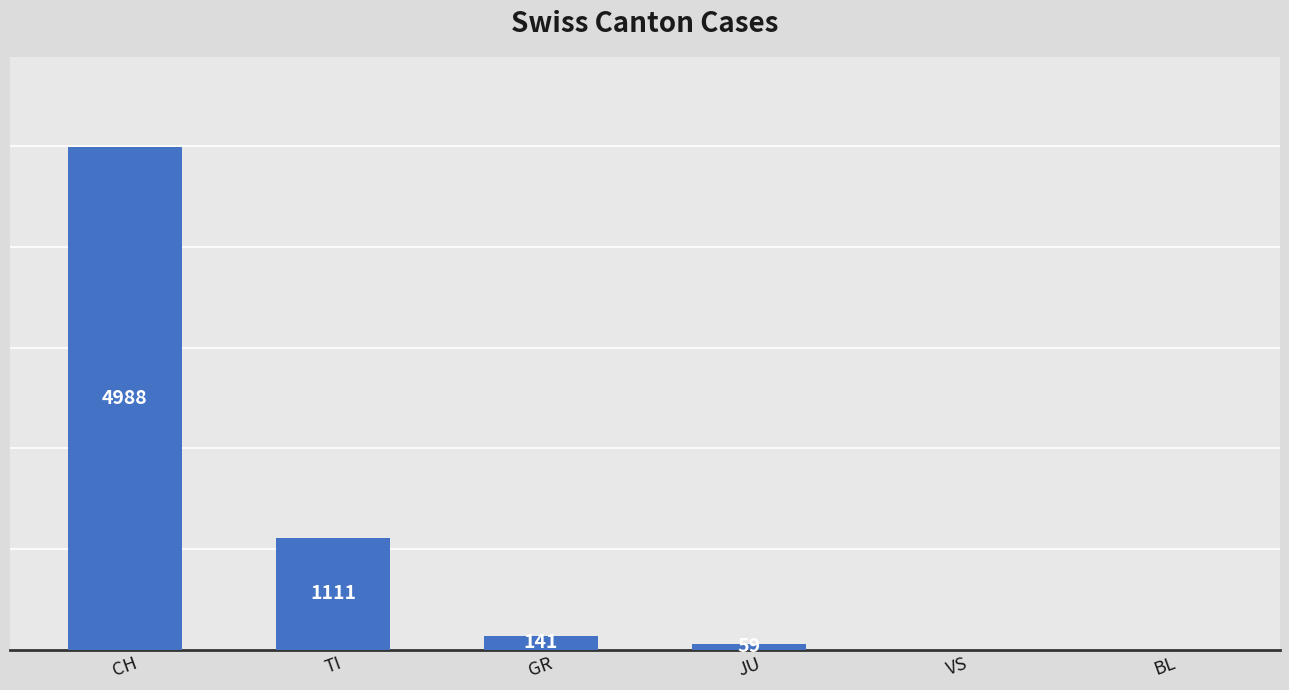

Which has a higher value, CH or GR?

CH